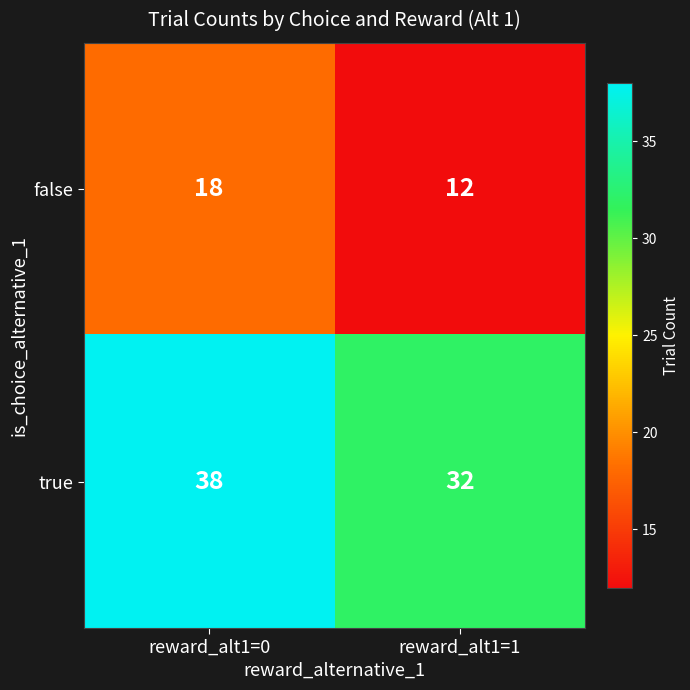

List the series in order of their overall mean, lowest first.

false, true